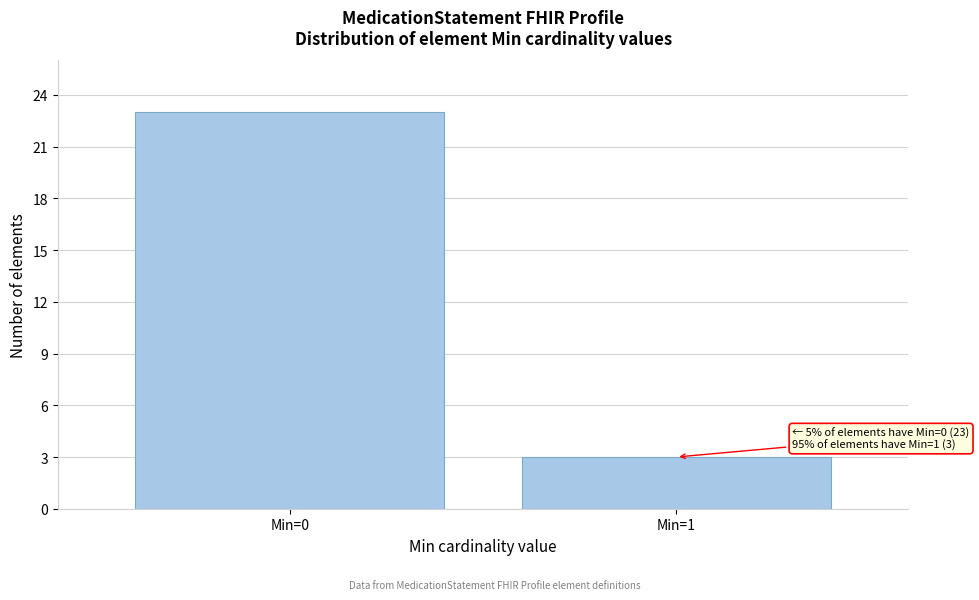

Reading left to right, transcribe all the data shown in this chart.

Min=0=23	Min=1=3